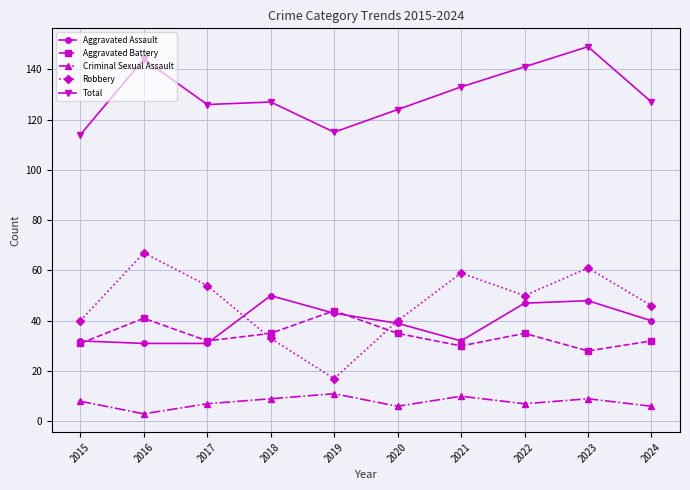

Is it true that Criminal Sexual Assault equals 6 at 2024?

True